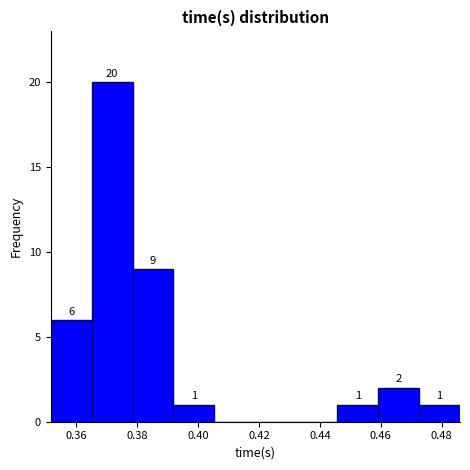

Over which range of the x-axis is the bar tallest?

0.364 to 0.378